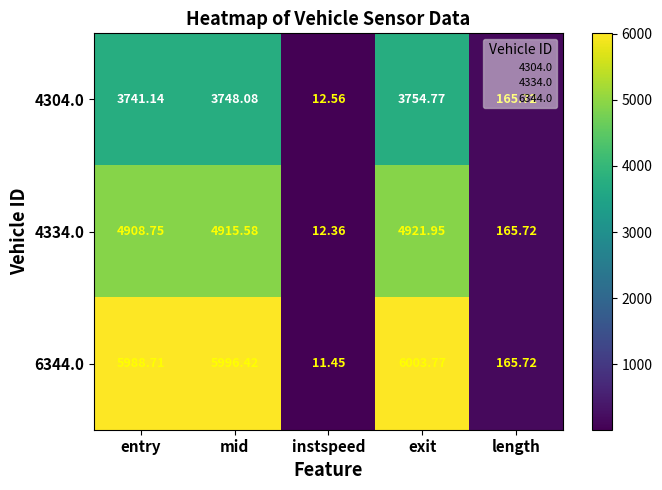

What is the total value across all series at entry?

14638.6